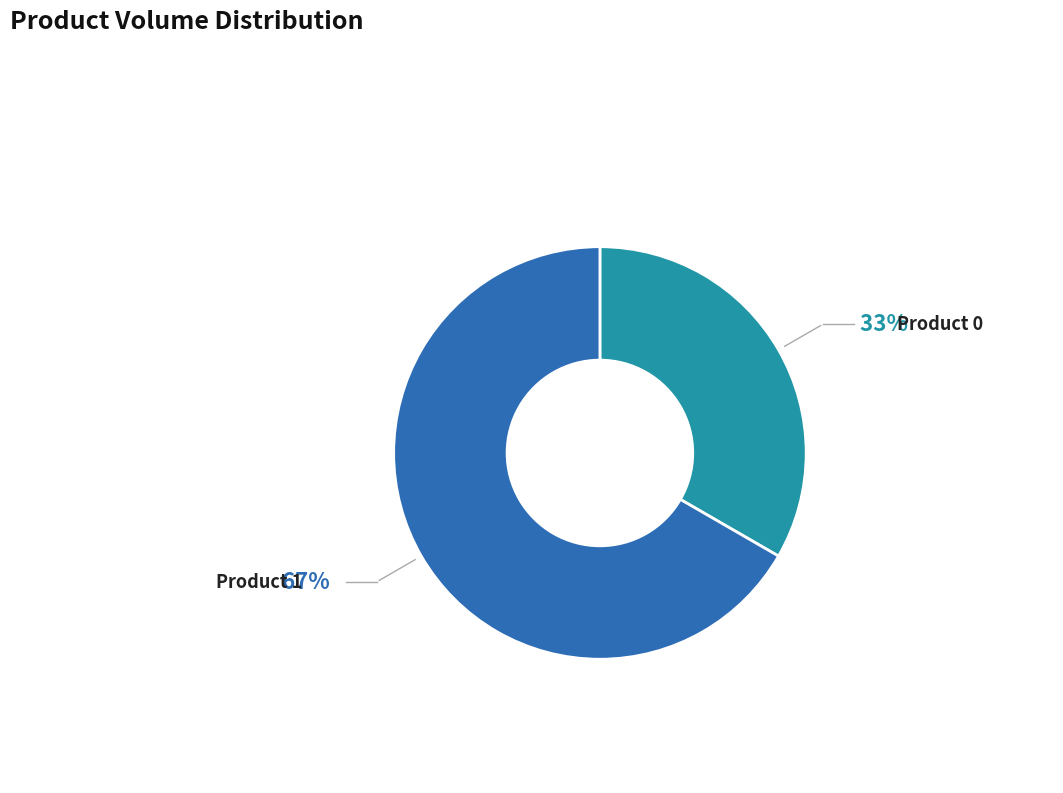

The Product 1 slice represents 67% of the pie. True or false?

True